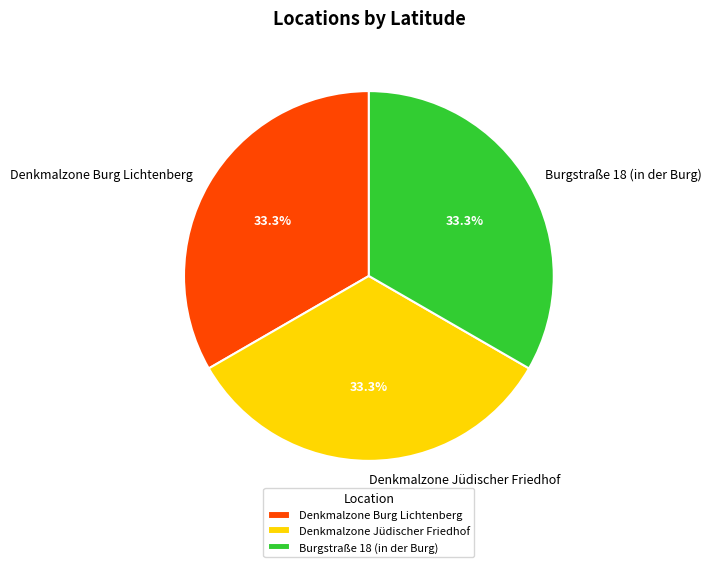

Approximately how many times larger is the value at Denkmalzone Jüdischer Friedhof compared to Denkmalzone Burg Lichtenberg?

1.0